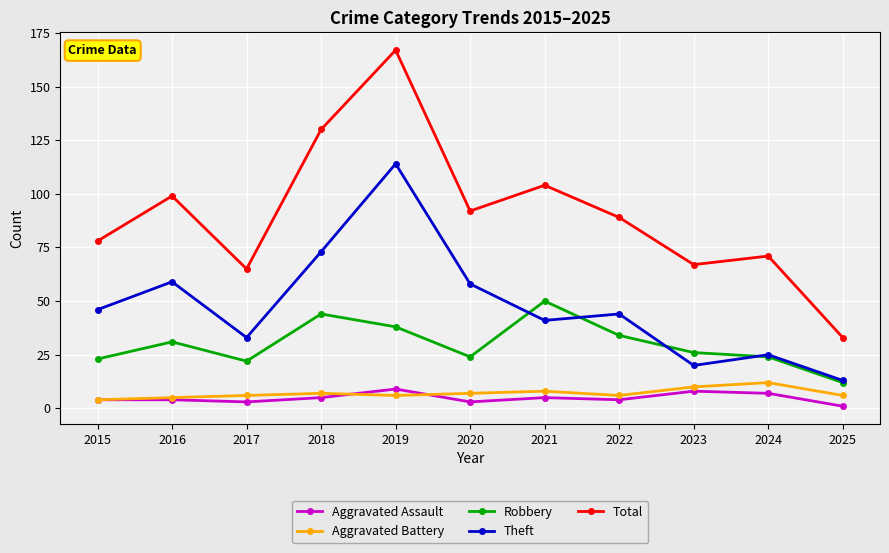

True or false: Aggravated Assault and Robbery intersect in this chart.

False